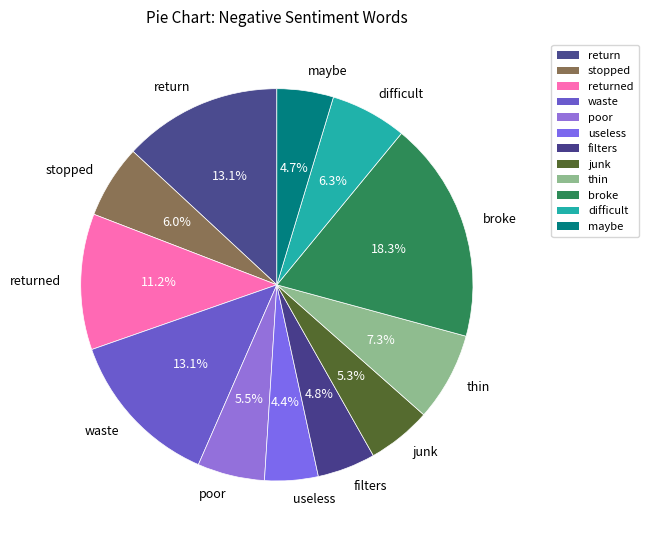

How many slices are in this pie chart?

12